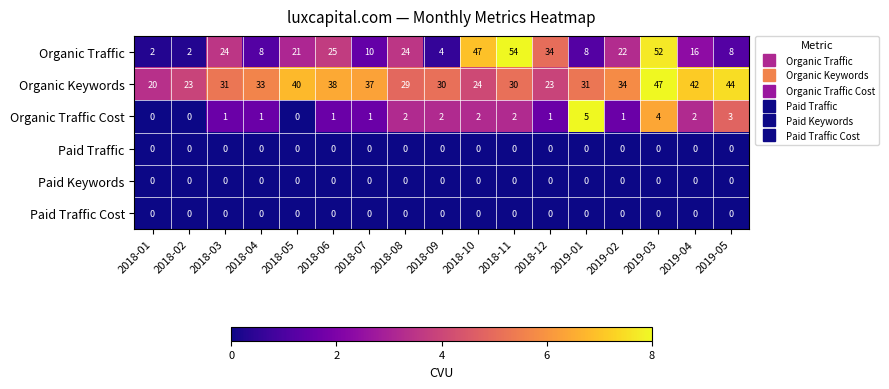

What is the highest value of the Organic Traffic series?

54